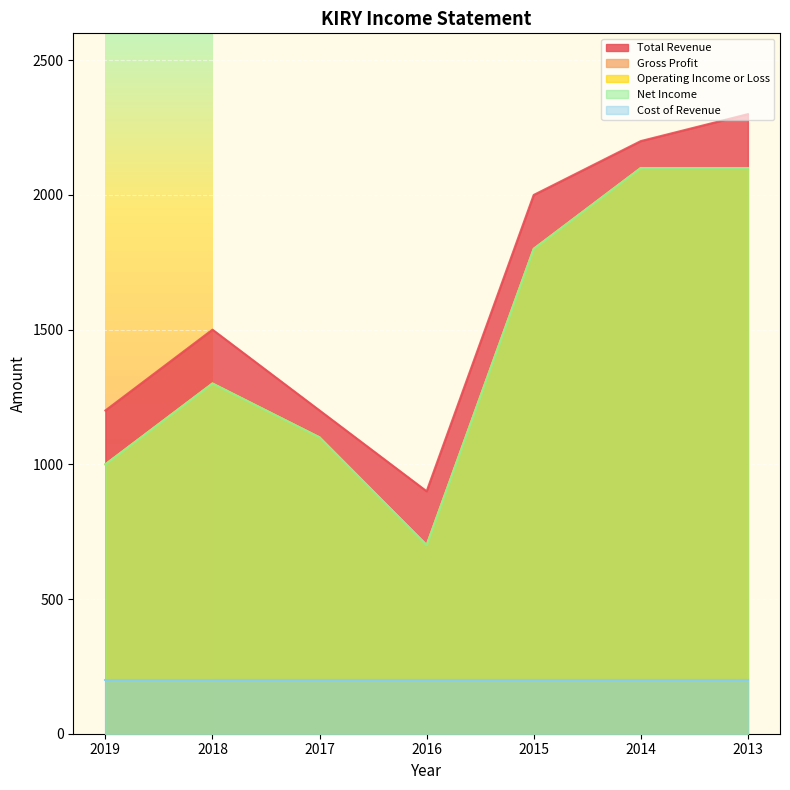

The value of Operating Income or Loss at 2019 is 1000. True or false?

True